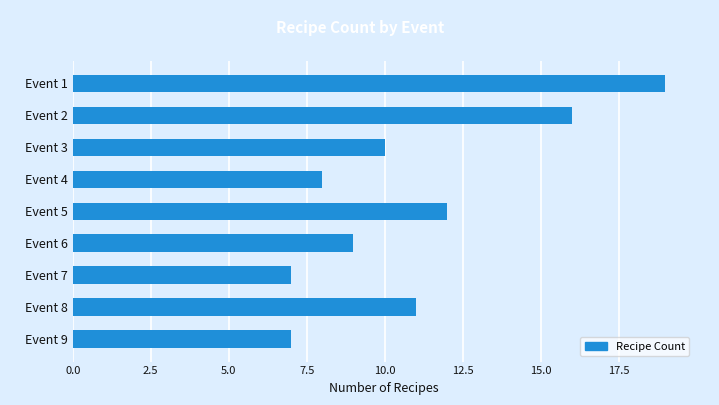

Which has a higher value, Event 6 or Event 3?

Event 3